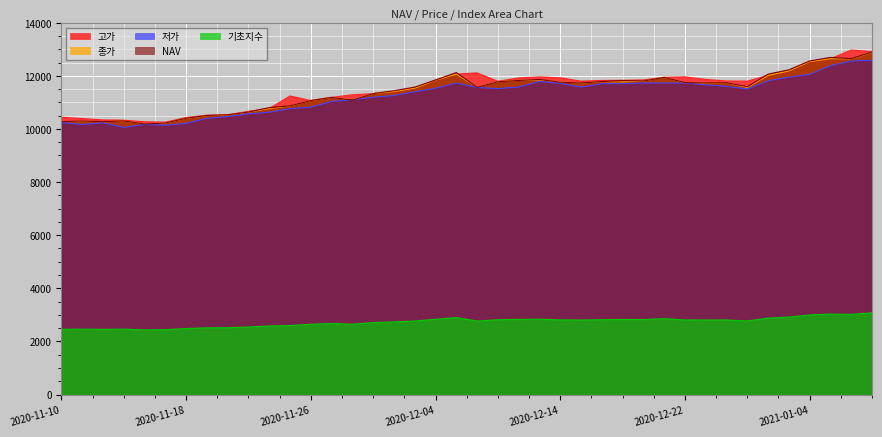

What are all the series names shown in the legend?

고가, 종가, 저가, NAV, 기초지수